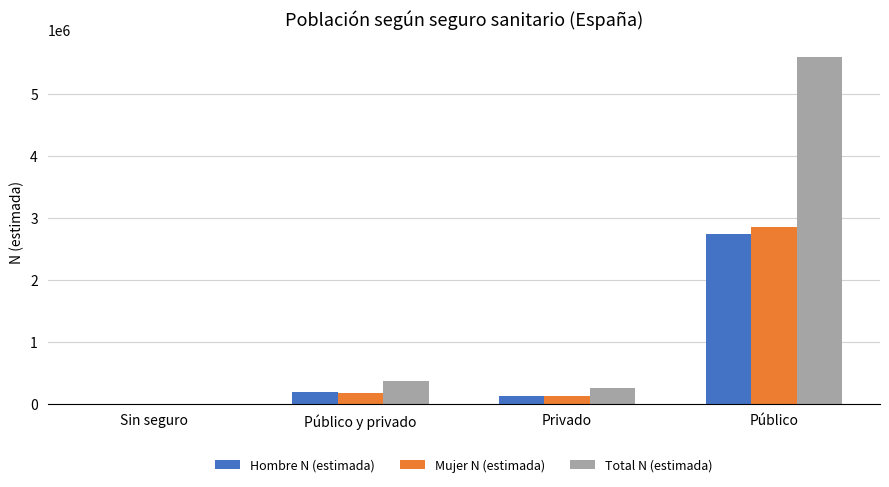

What is the average value of the Total N (estimada) series?

1554947